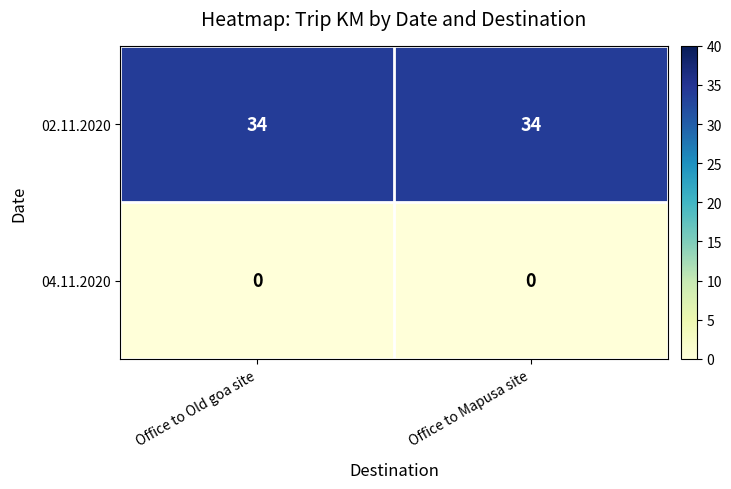

What is the difference between the highest and lowest values at Office to Mapusa site?

34